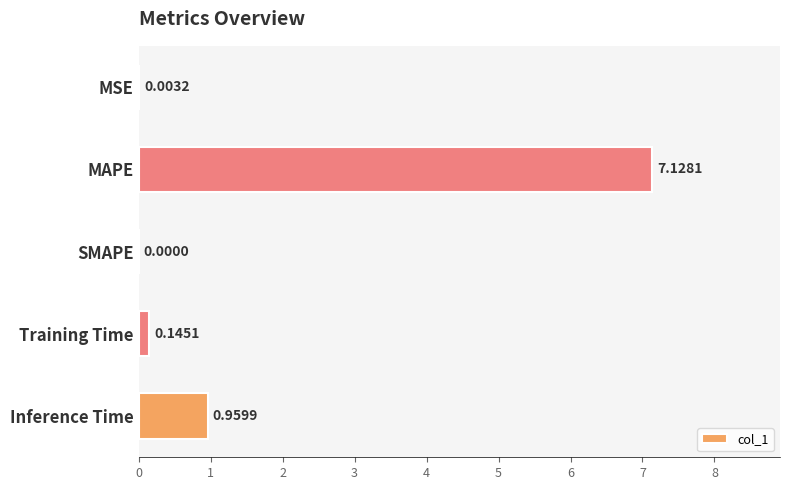

Which category has the highest value across all series?

MAPE